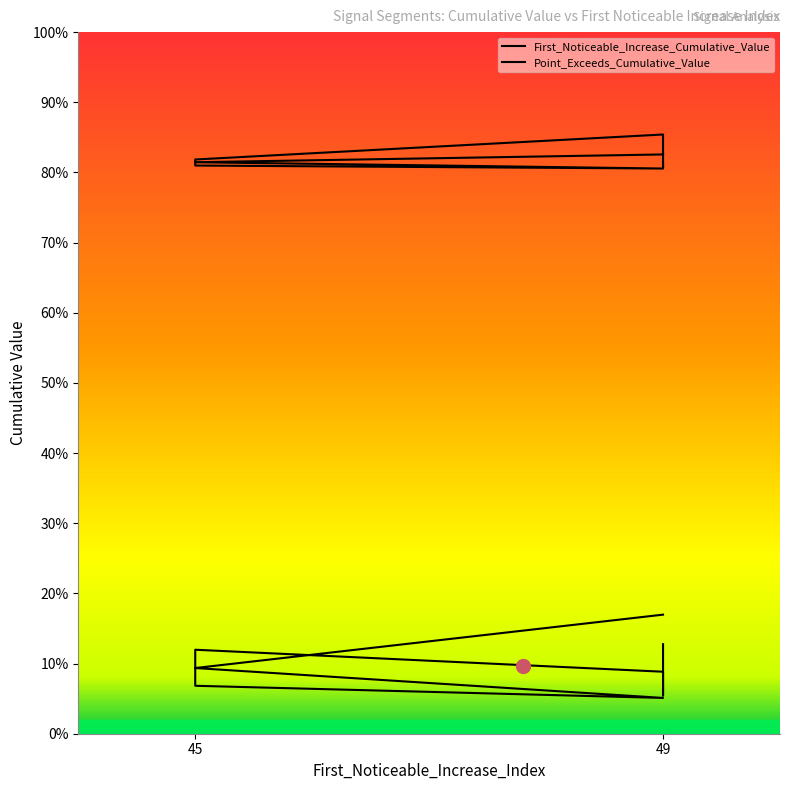

What is the label of the 4th point from the left?

45